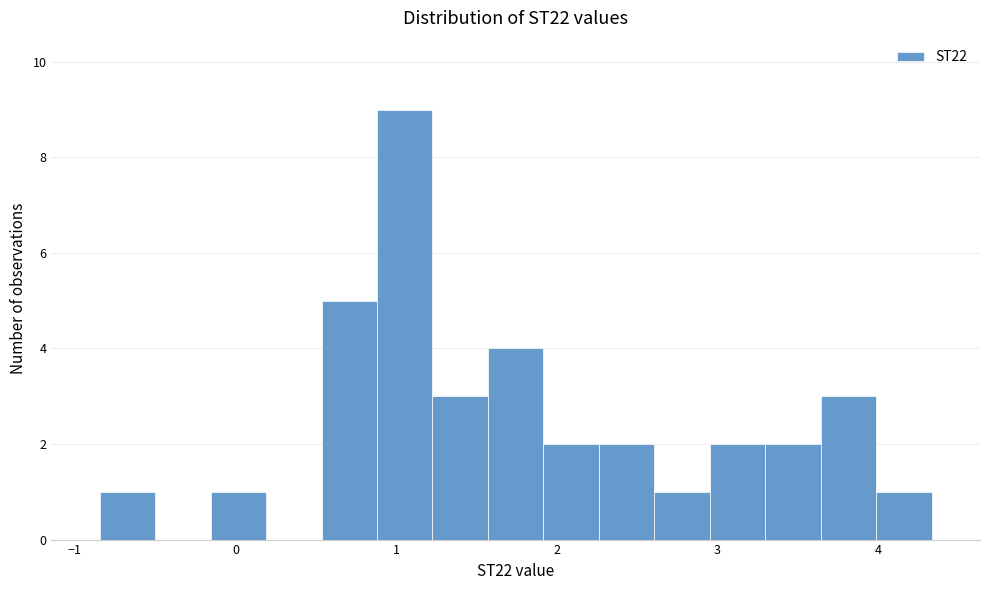

Around what value on the x-axis is the tallest bar? Give the approximate position of its centre, as read against the axis.

1.1